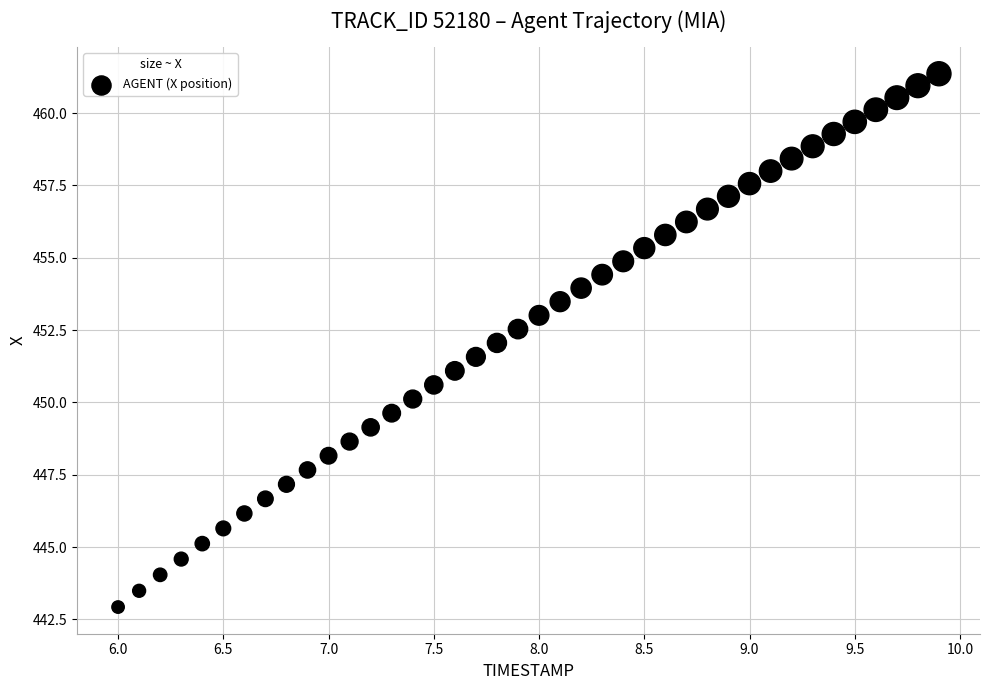

What is the range of Y values (max minus min)?

18.4